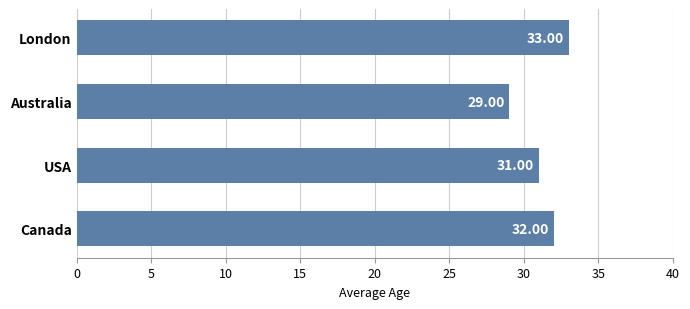

What is the difference between the maximum and minimum values?

4